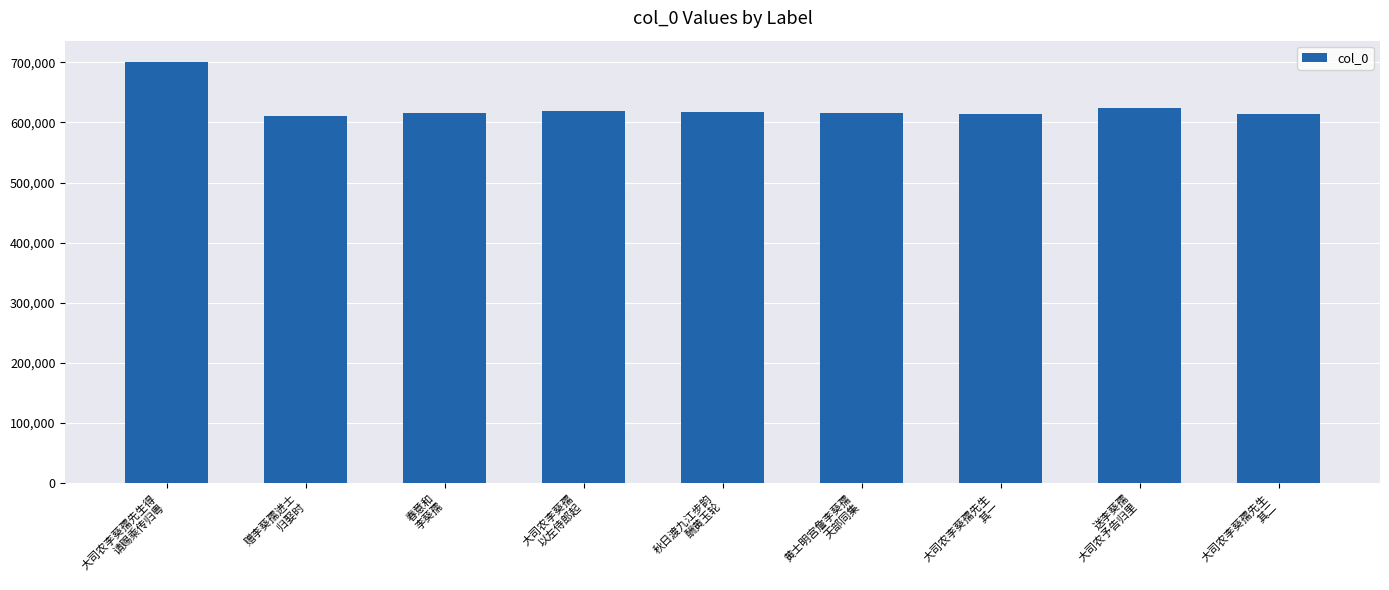

What is the change in value from 赠李葵孺进士
归娶时 to 秋日渡九江步韵
酬黄玉轮?

+7329